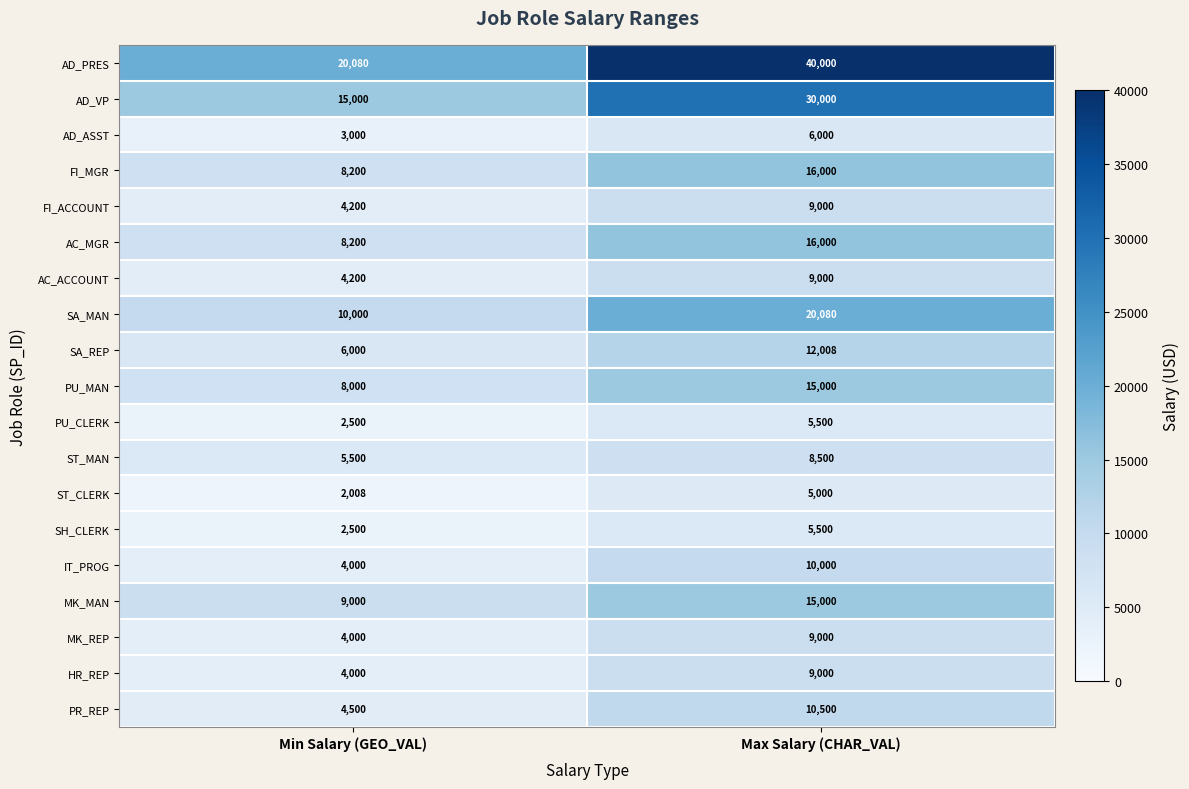

What is the highest value of the FI_ACCOUNT series?

9000